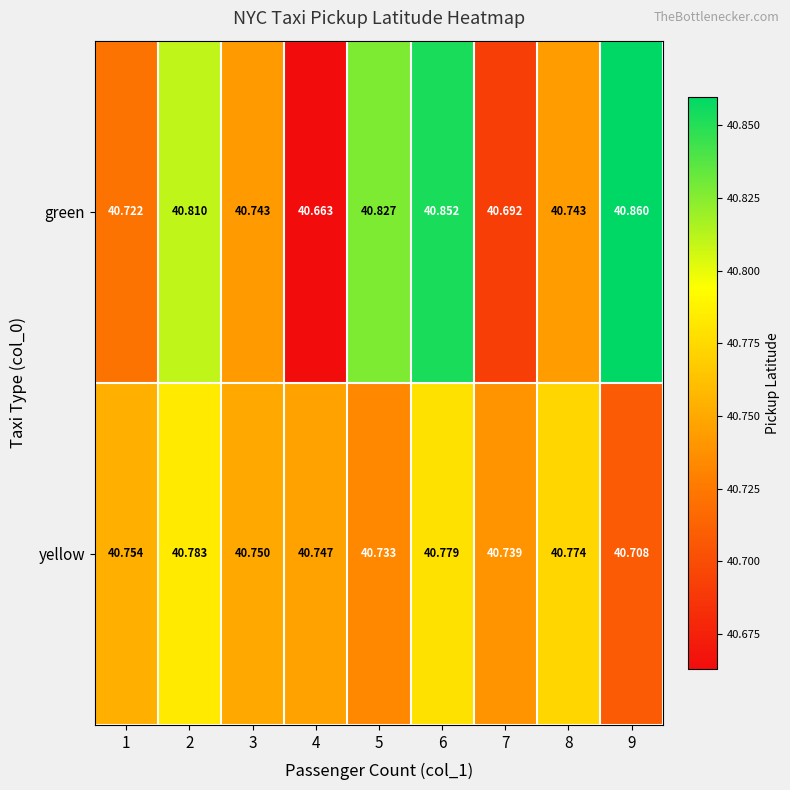

List the series in order of their overall mean, lowest first.

yellow, green